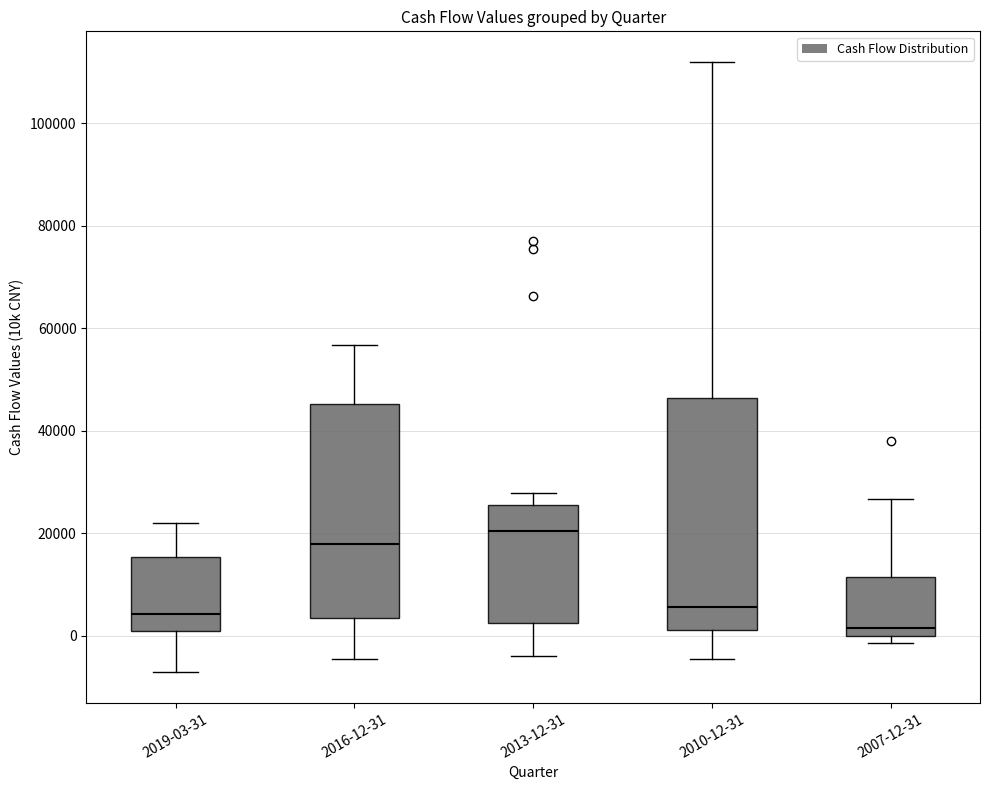

Which box is the tallest, from its lower edge to its upper edge?

2010-12-31